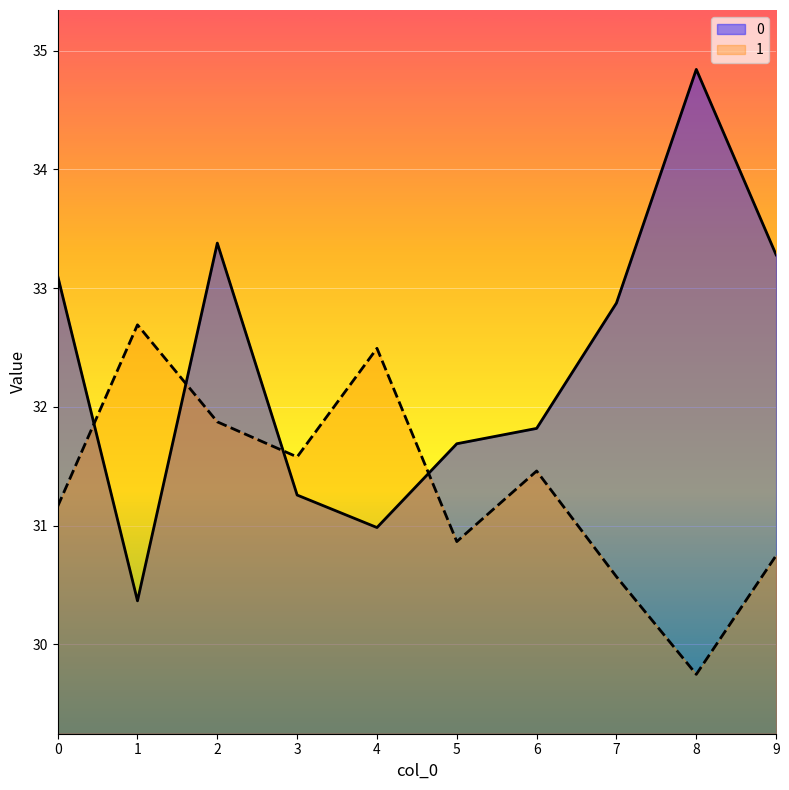

What is the average value of the 1 series?

31.3